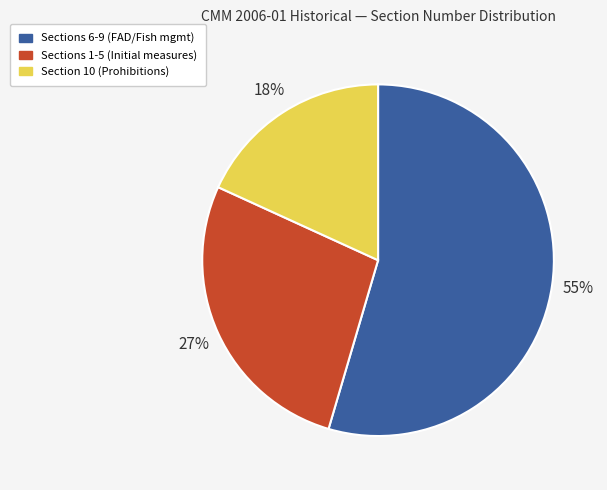

Combined, do Section 10 (Prohibitions) and Sections 6-9 (FAD/Fish mgmt) account for over 50%?

Yes